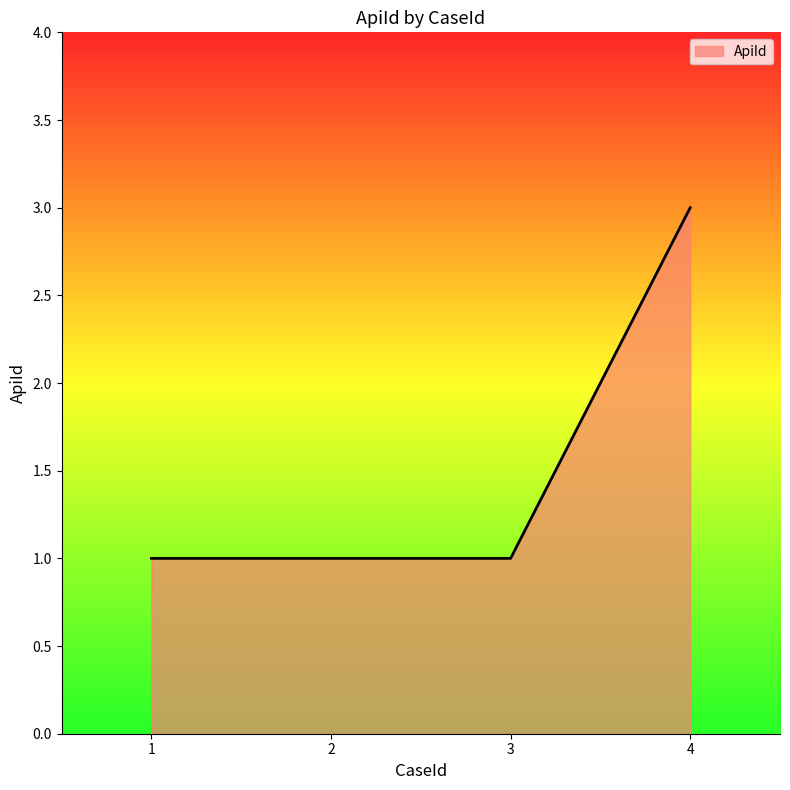

How many lines are shown in the chart?

1